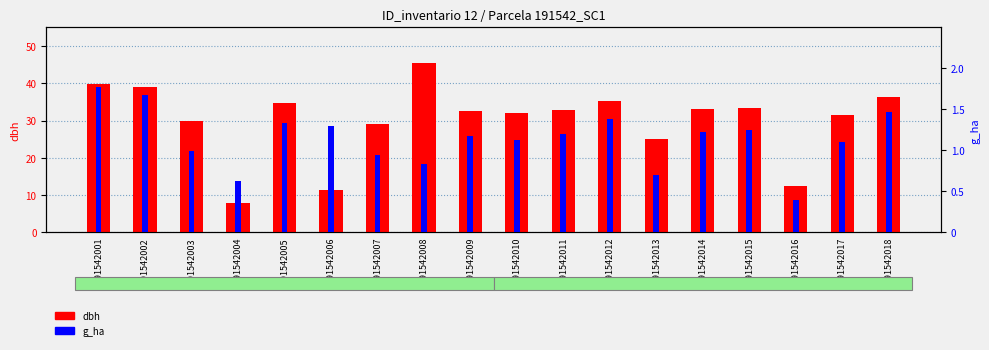

Rank the categories by g_ha value from highest to lowest.

191542001, 191542002, 191542018, 191542012, 191542005, 191542006, 191542015, 191542014, 191542011, 191542009, 191542010, 191542017, 191542003, 191542007, 191542008, 191542013, 191542004, 191542016